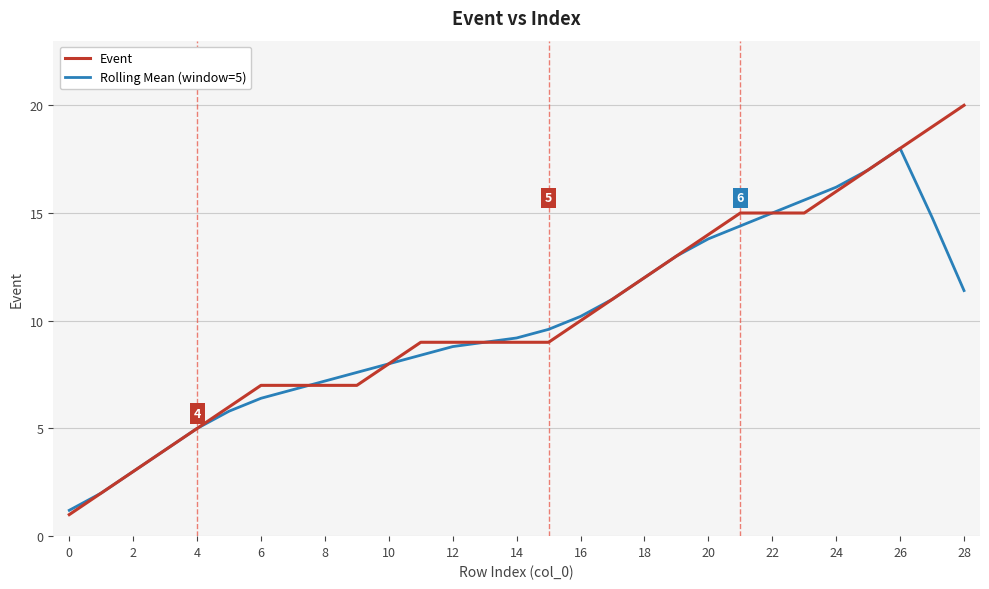

What is the maximum value shown in the chart?

20.0